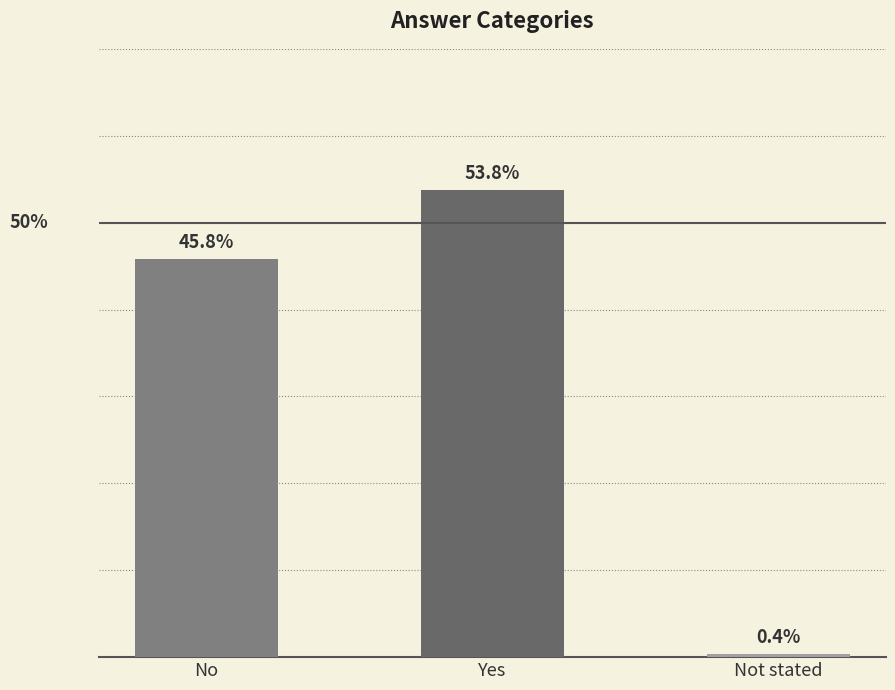

What is the label of the 2nd bar from the left?

Yes